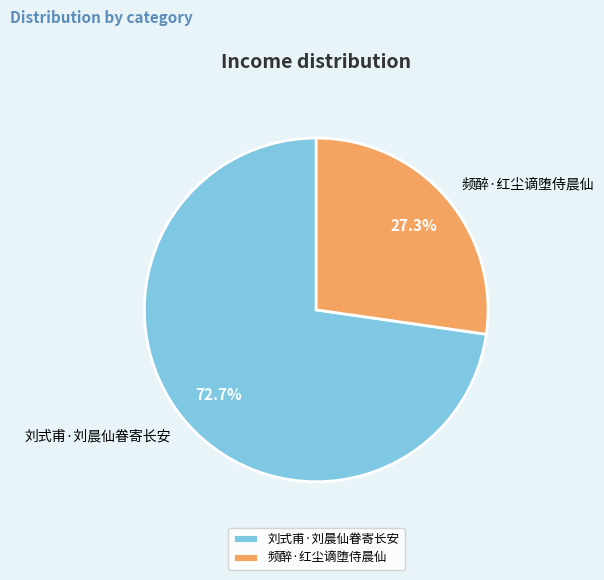

Which category has the smallest portion of the pie?

频醉·红尘谪堕侍晨仙